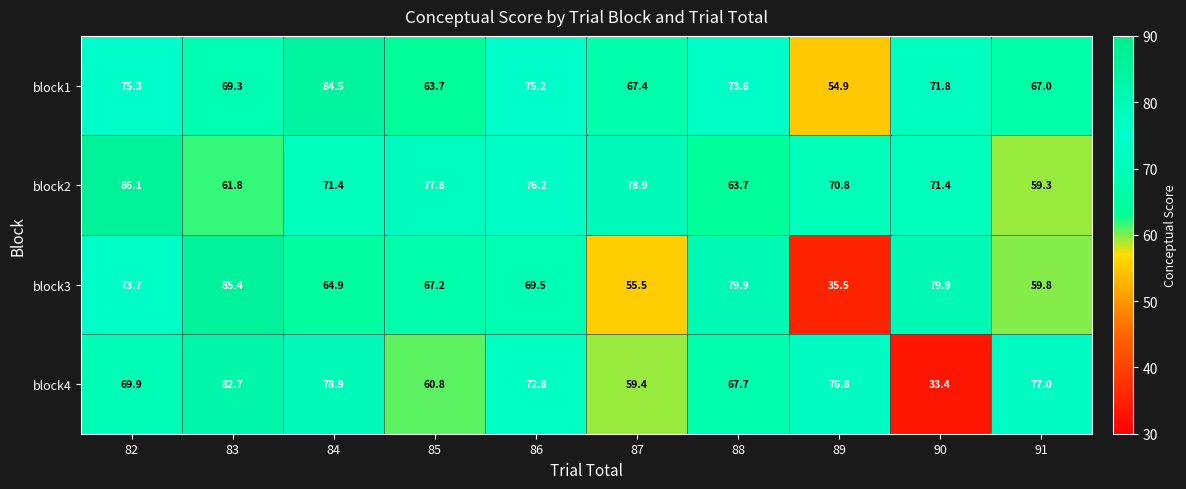

Where does the block3 series first go above 69?

82